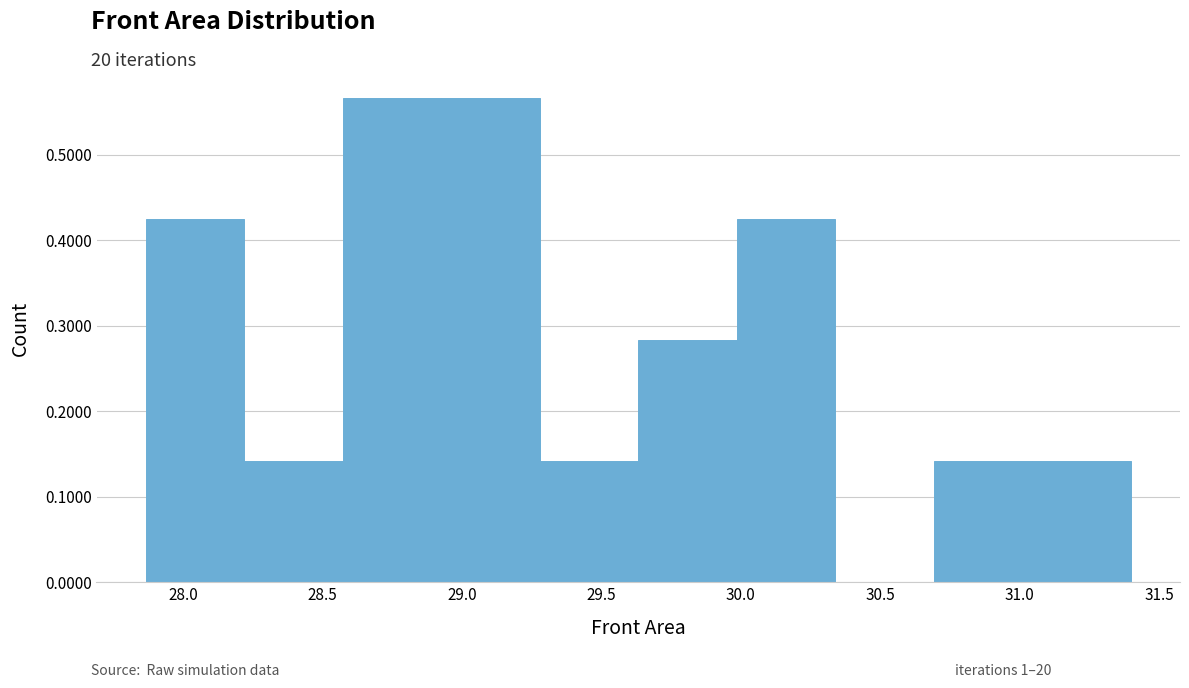

Reading left to right, transcribe this chart: for each bar, give the range it covers on the x-axis and its height. Neither the bar edges nor the heights are printed on the chart, so give them approximately, as read against the axes.

27.85 to 28.20: 0.42
28.20 to 28.55: 0.14
28.55 to 28.95: 0.57
28.95 to 29.30: 0.57
29.30 to 29.65: 0.14
29.65 to 30.00: 0.28
30.00 to 30.35: 0.42
30.35 to 30.70: 0
30.70 to 31.05: 0.14
31.05 to 31.40: 0.14